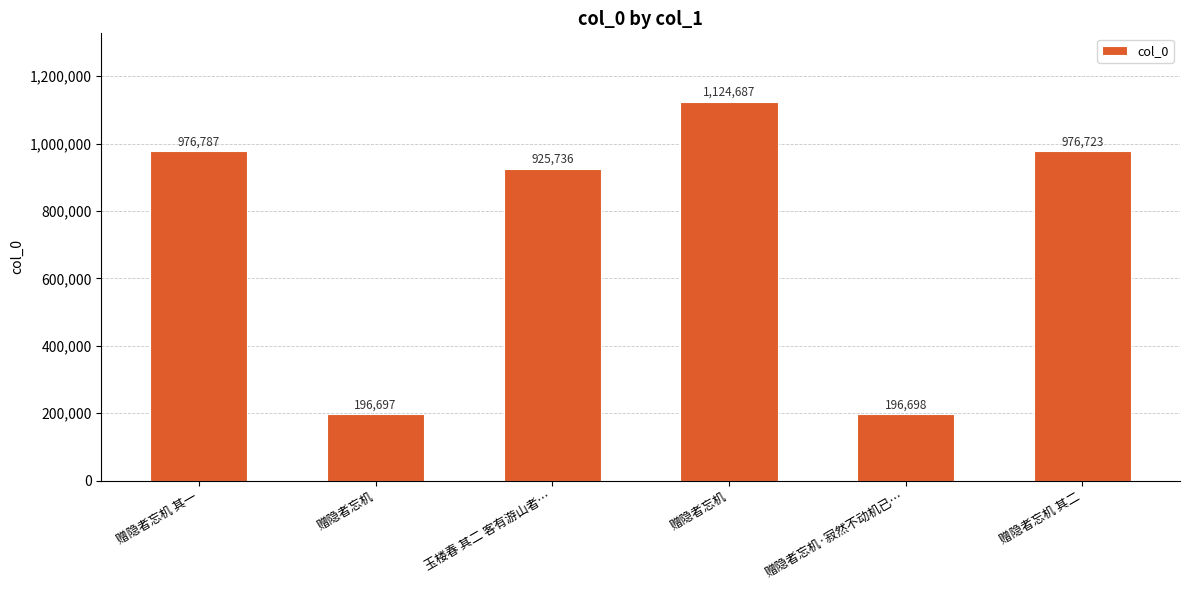

At which label does the data first exceed 976723?

赠隐者忘机 其一